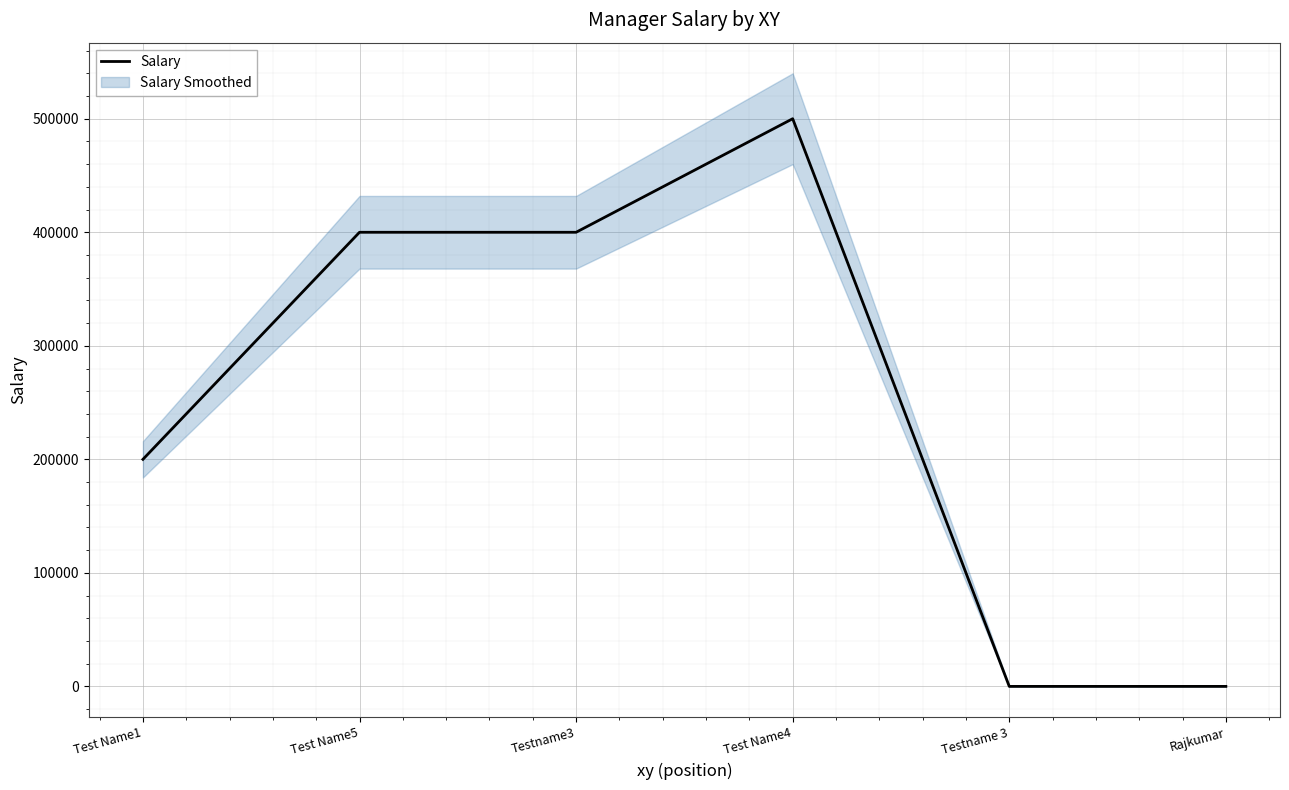

How many data points are above 400000?

1